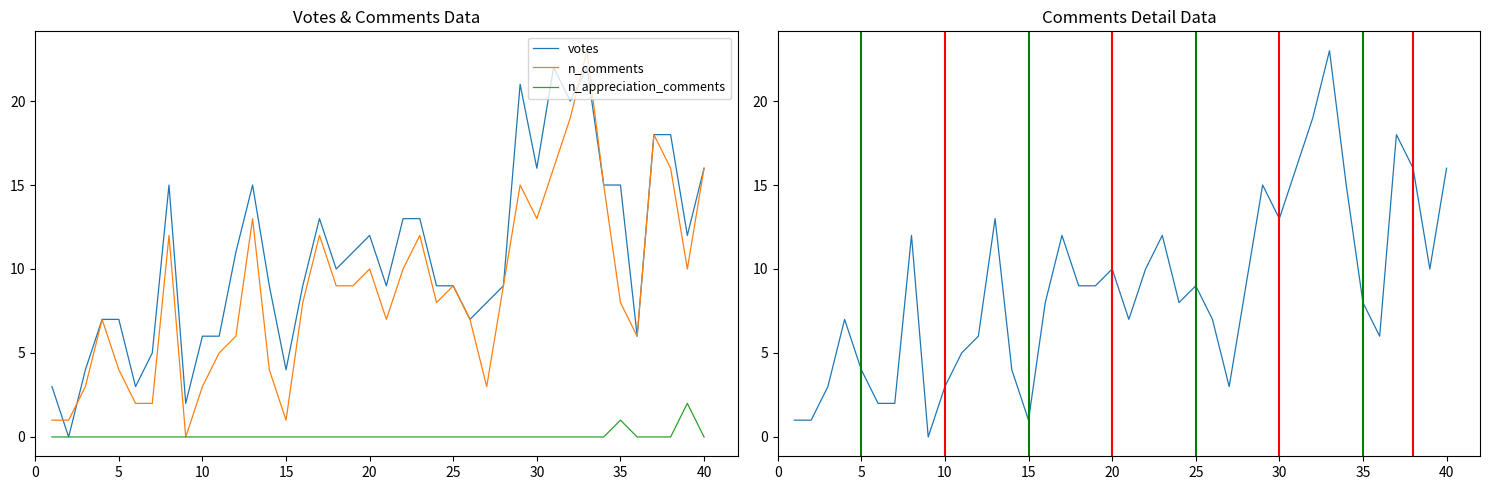

What is the highest value of the n_appreciation_comments series?

2